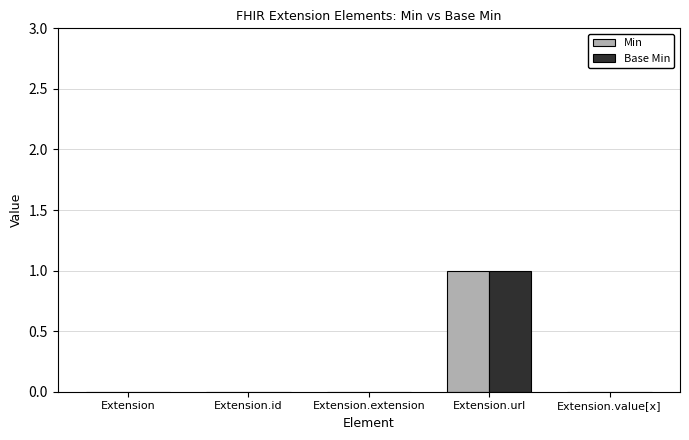

What is the difference between the Base Min values at Extension.value[x] and Extension.url?

1